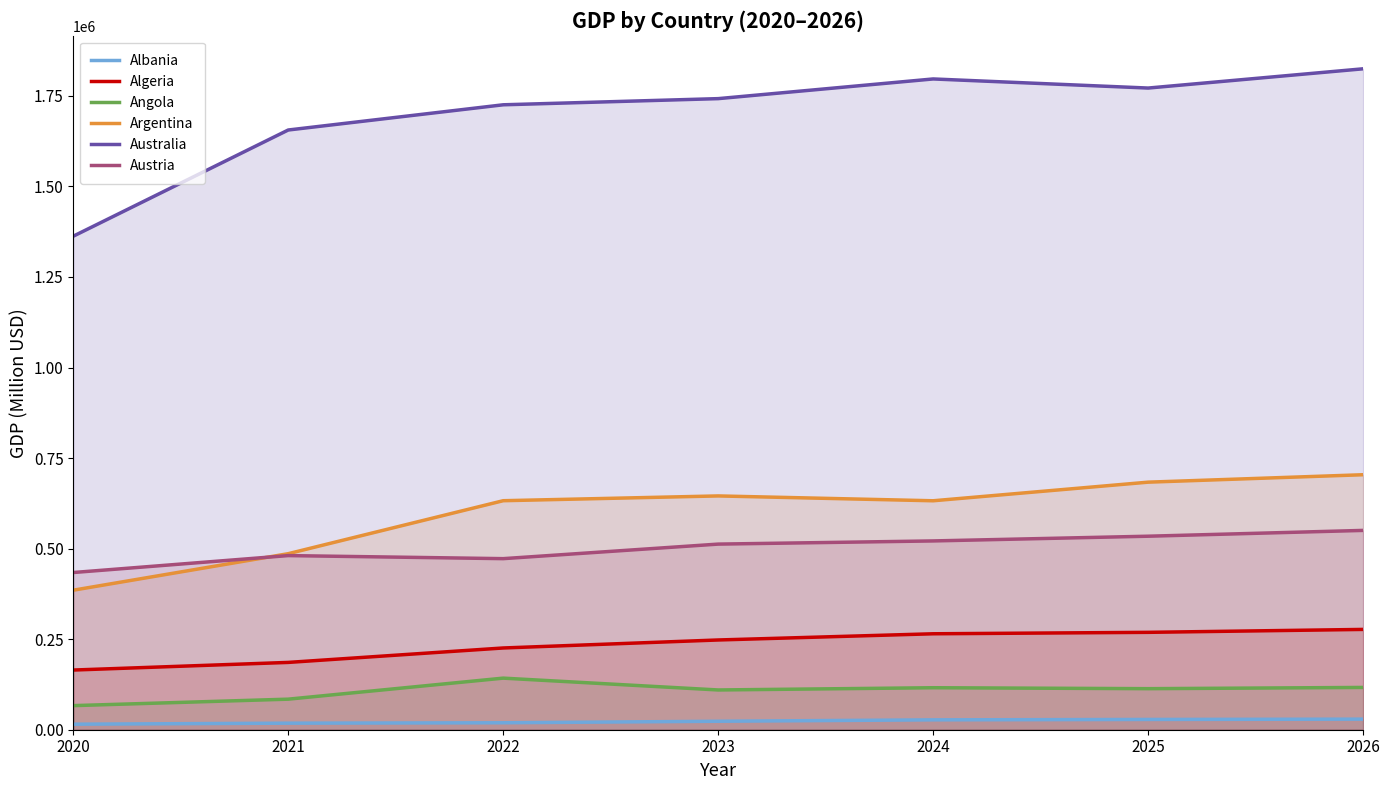

What is the difference between the maximum and second lowest values in the Argentina series?

217999